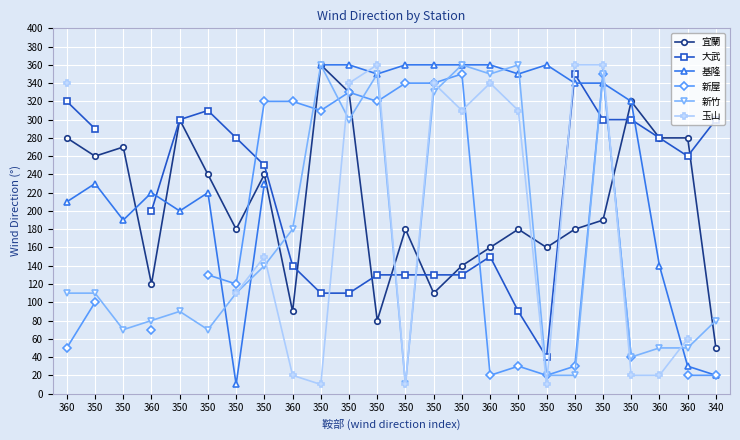

Which series ends up on top after the final intersection of 新竹 and 宜蘭?

新竹